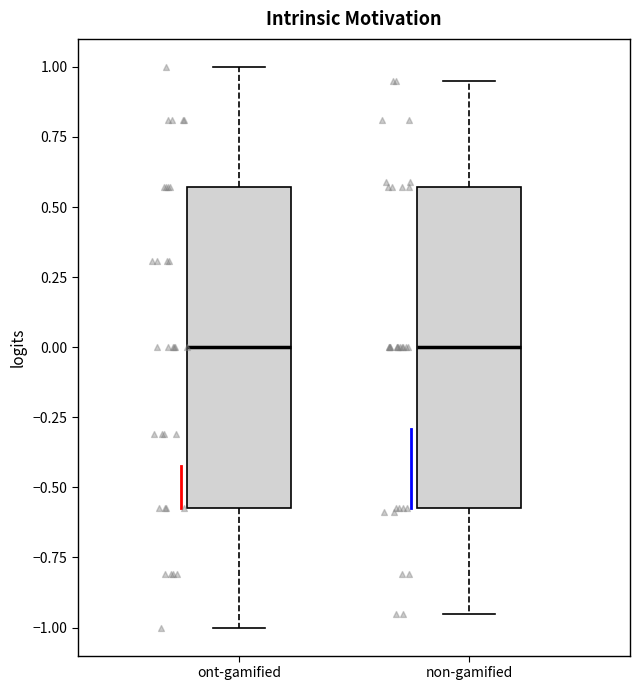

Reading left to right, read every box against the y-axis: the position of its median line, the range the box covers, and the ends of its whiskers. The values are not printed on the chart, so give them approximately, as read against the axis.

ont-gamified: median 0.00, box -0.55 to 0.55, whiskers -1.00 to 1.00
non-gamified: median 0.00, box -0.55 to 0.55, whiskers -0.95 to 0.95